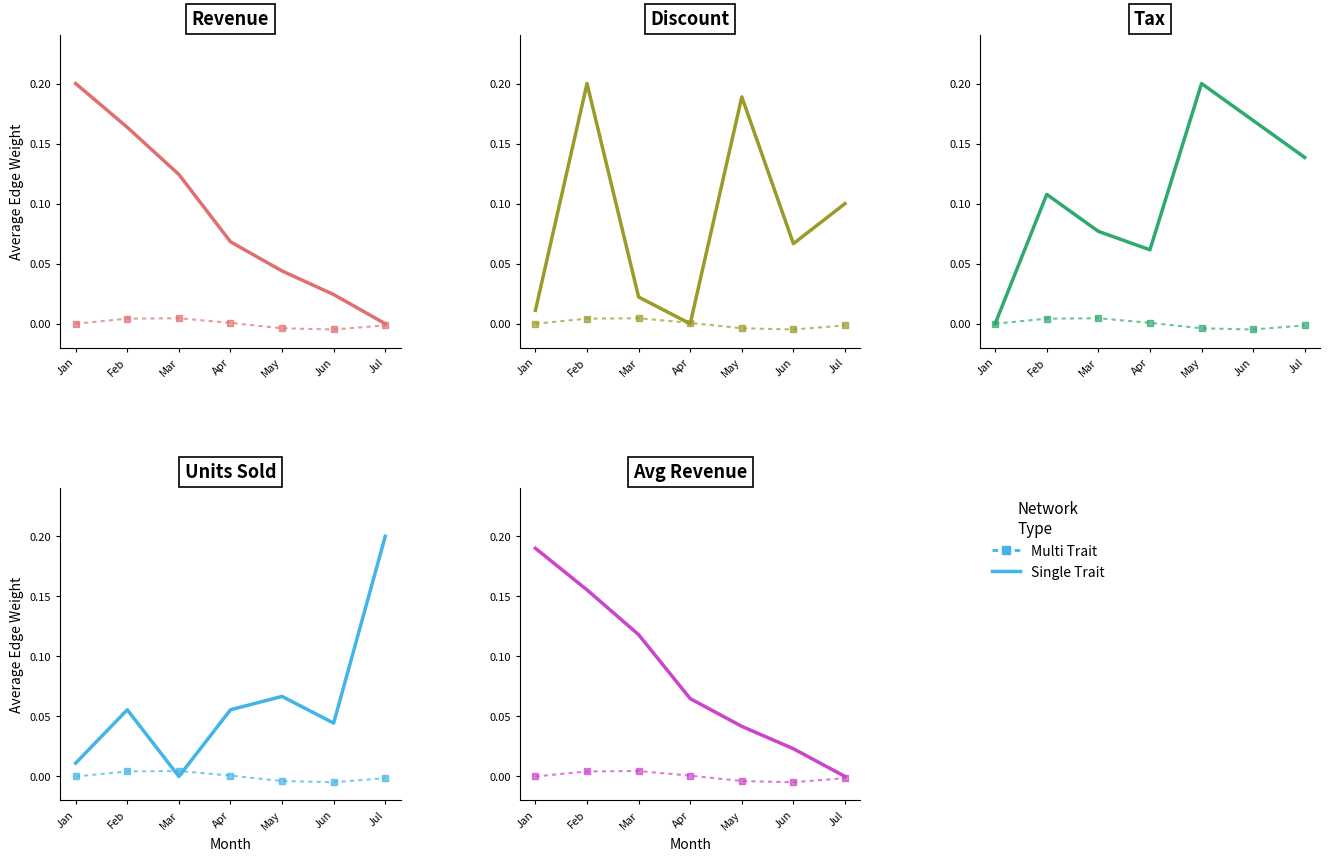

What is the difference between the maximum and minimum values in the Single Trait series?

0.2